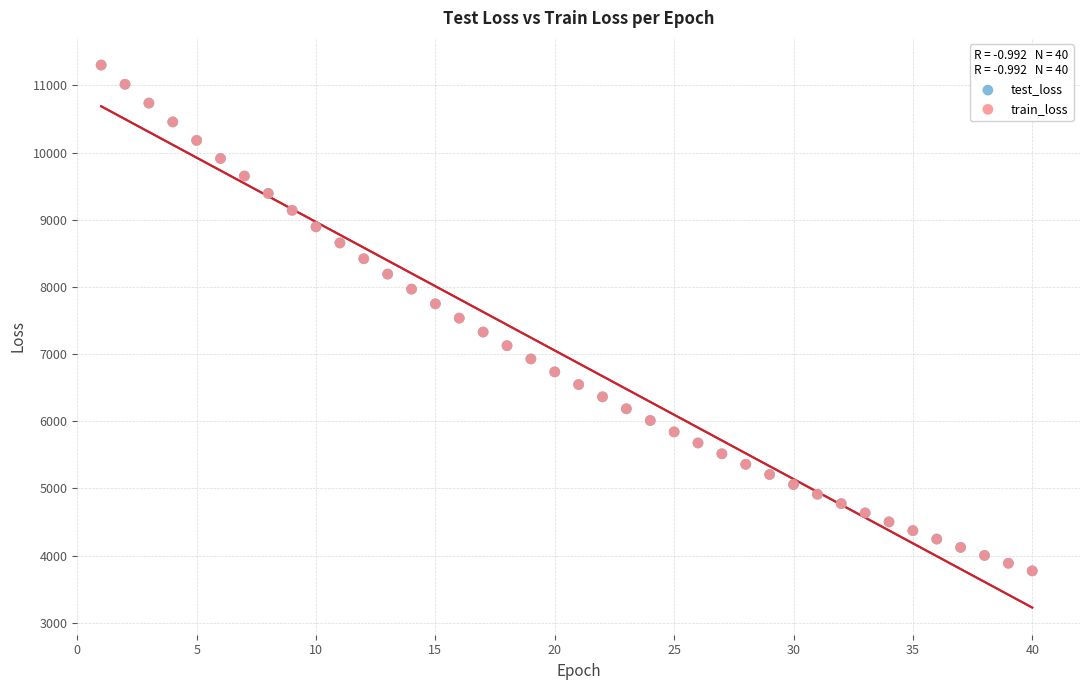

What are all the series names shown in the legend?

test_loss, train_loss